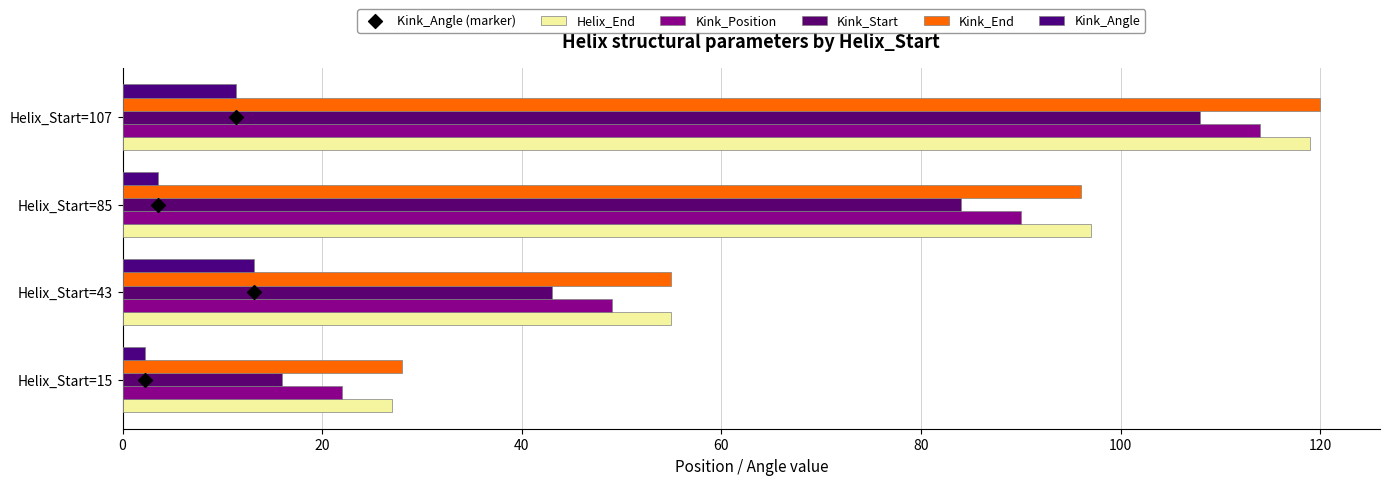

Which series has the largest total across all categories?

Kink_End